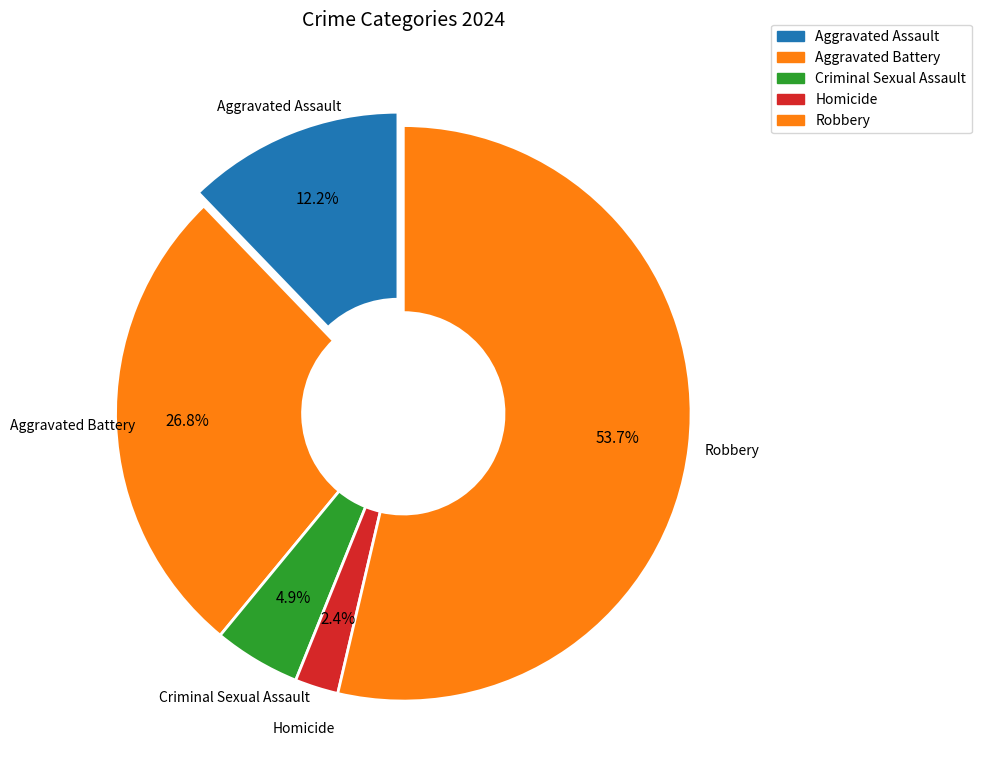

What is the largest slice in the pie chart?

Robbery